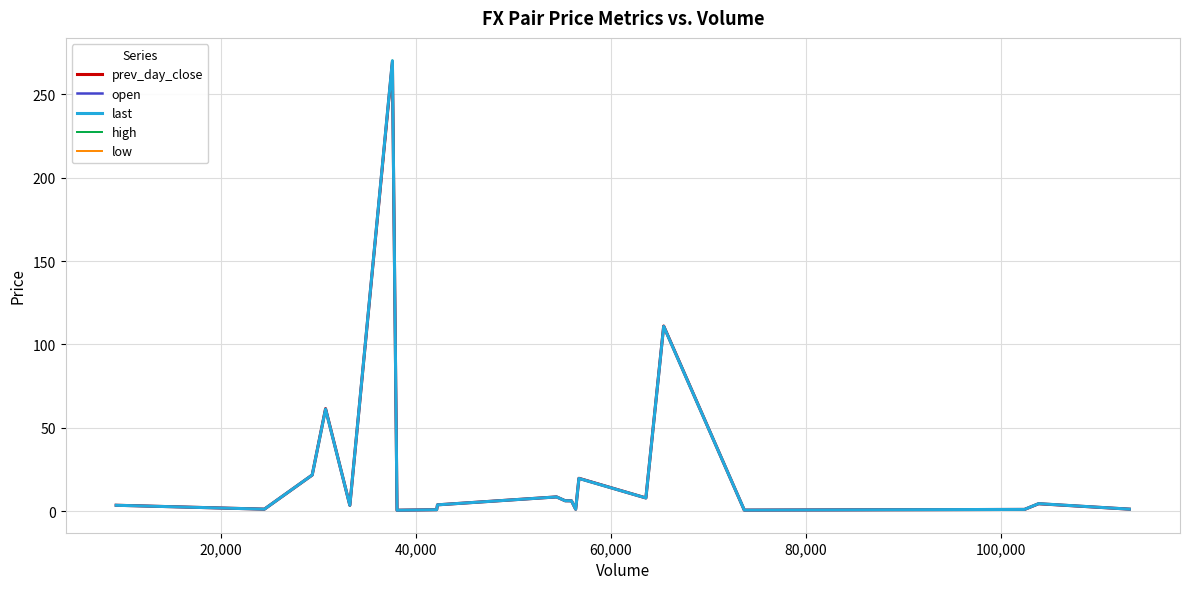

Which series has the widest spread of values?

high